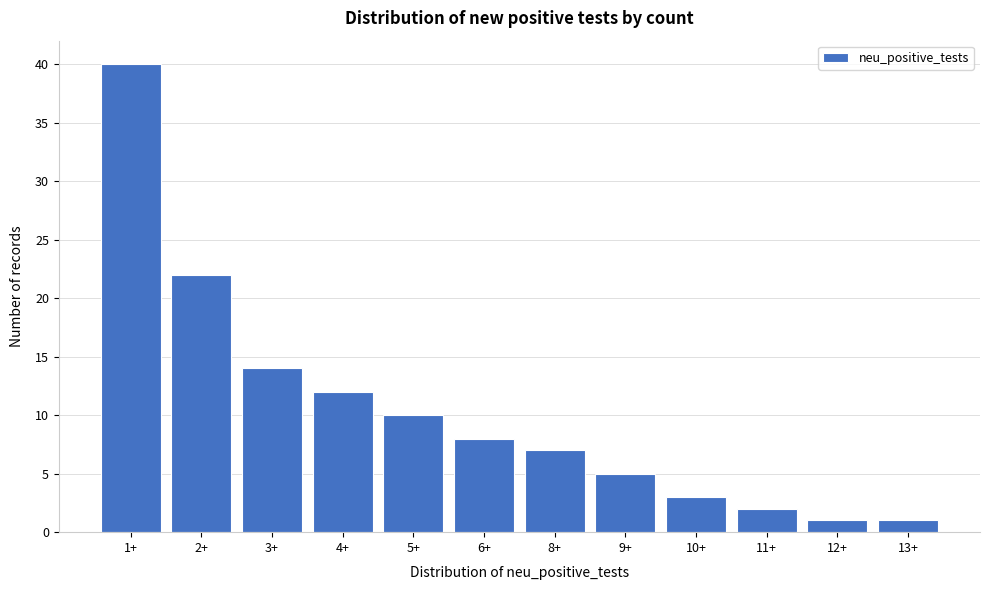

Reading left to right, extract all data points from this chart.

1+=40	2+=22	3+=14	4+=12	5+=10	6+=8	8+=7	9+=5	10+=3	11+=2	12+=1	13+=1